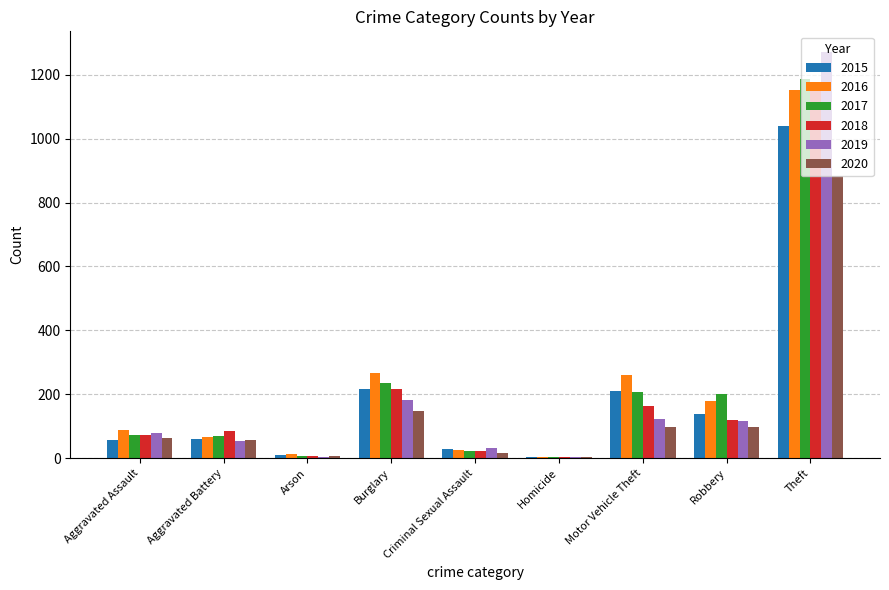

What is the spread (max minus min) of values at Homicide?

1